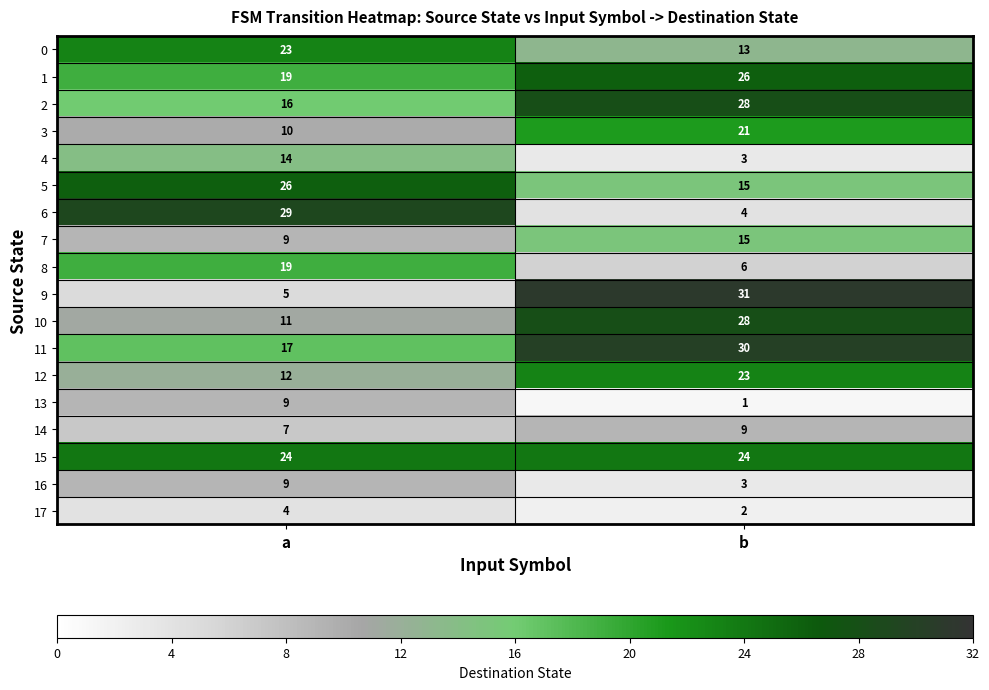

Which series has the largest total across all categories?

15